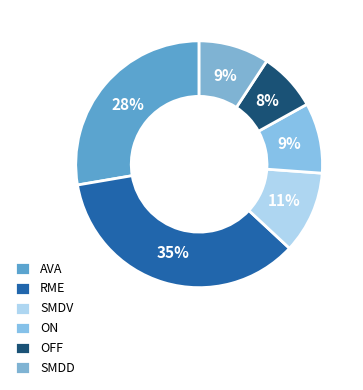

Is there any slice that represents more than half of the pie?

No